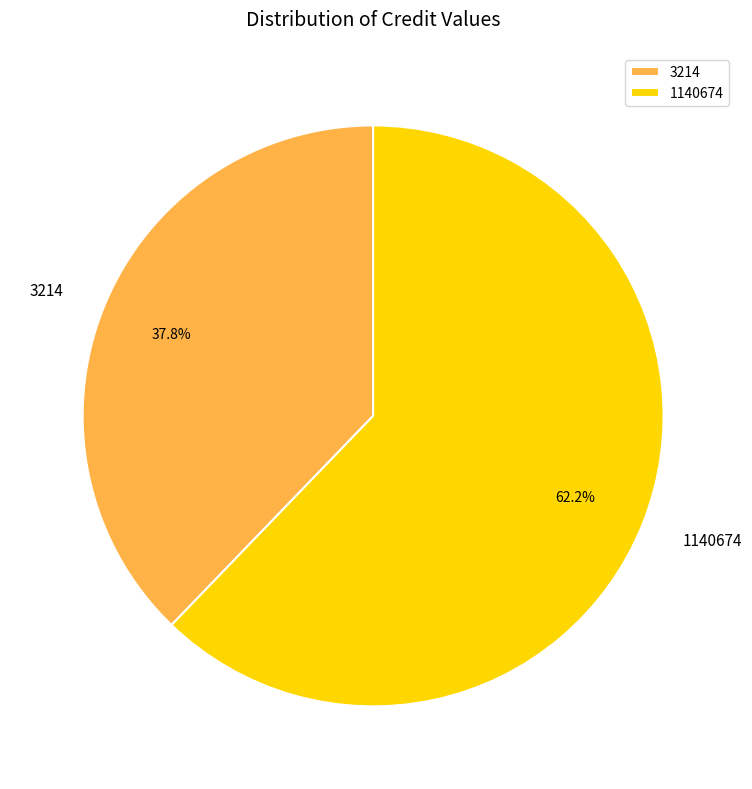

The 3214 slice represents 46% of the pie. True or false?

False